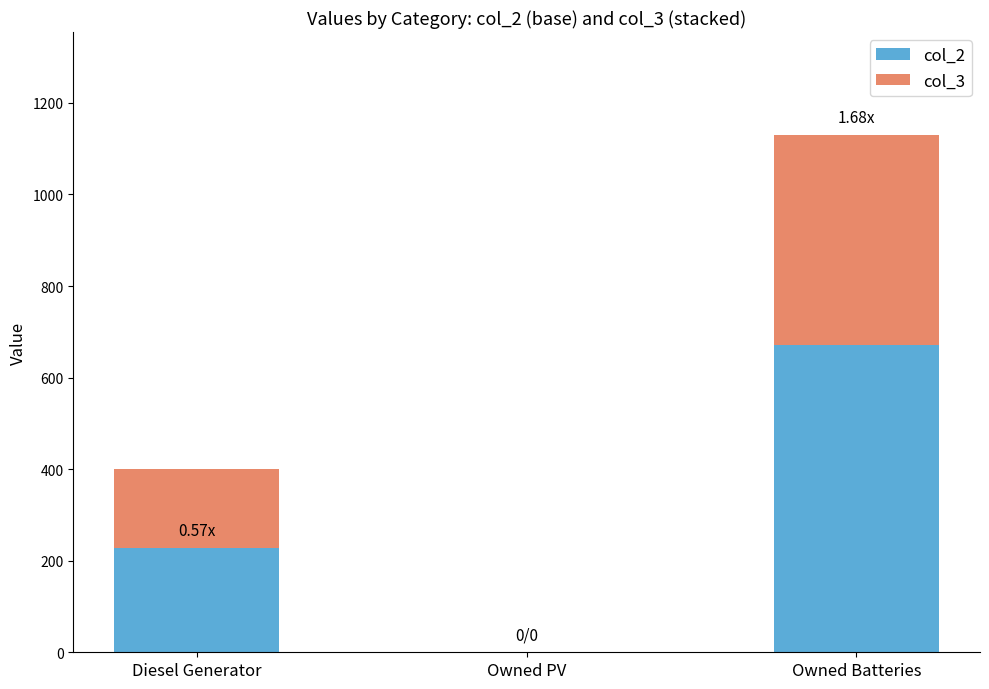

Rank the categories by col_2 value from lowest to highest.

Owned PV, Diesel Generator, Owned Batteries